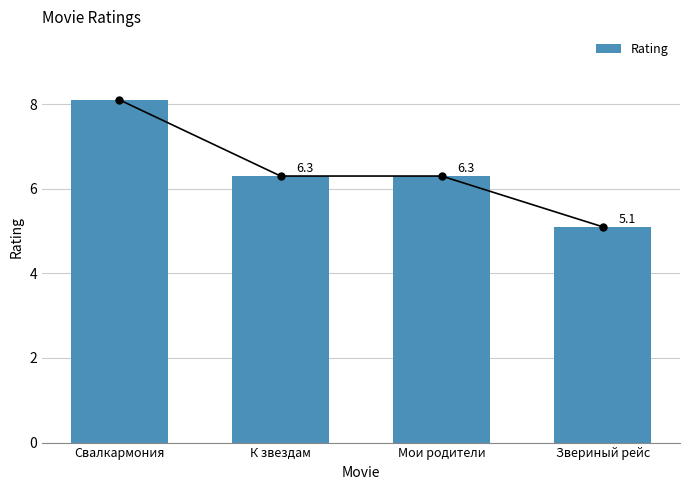

Read the value at К звездам.

6.3